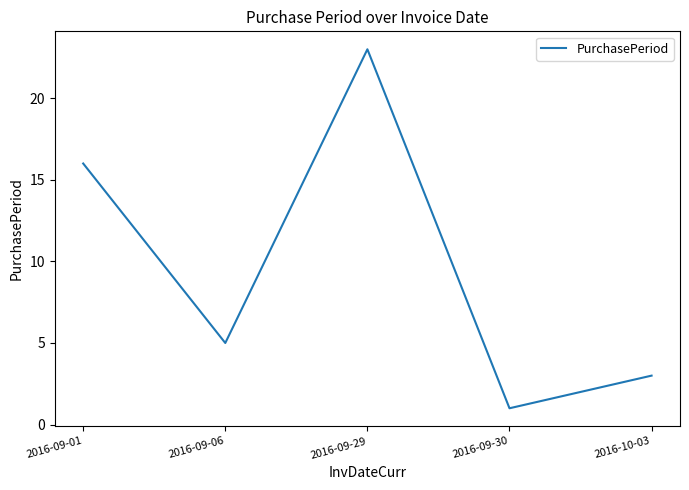

How many interior local peaks (higher than both neighbors) does the data have?

1